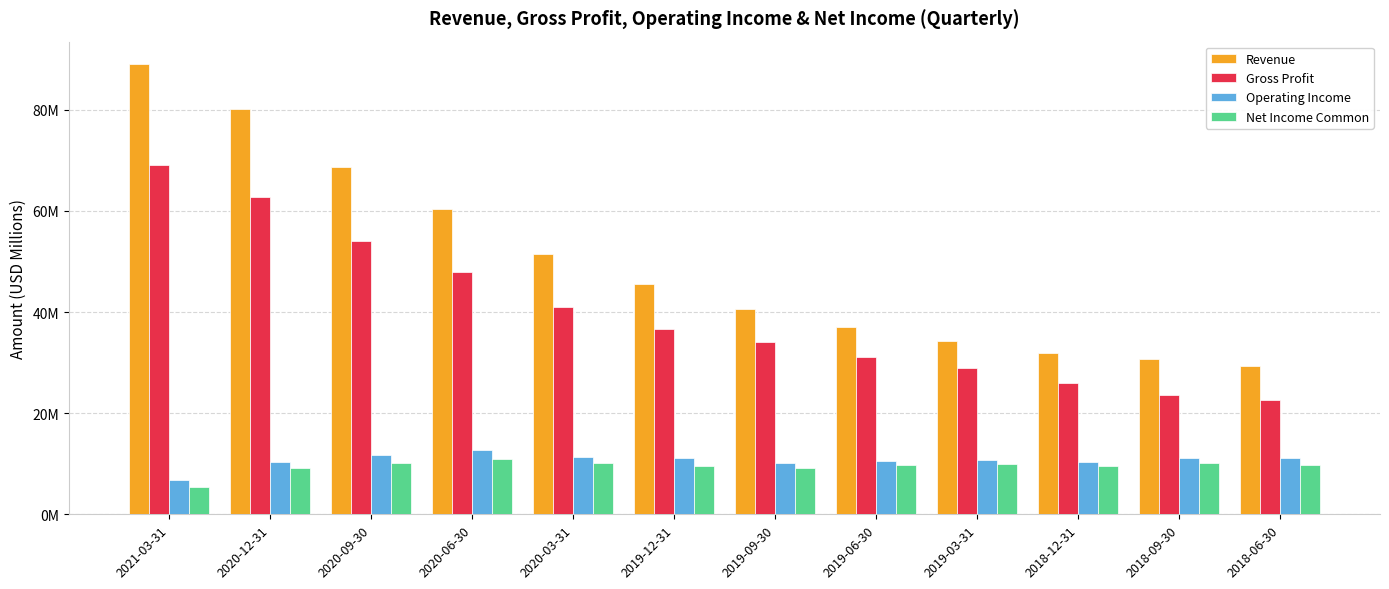

Reading right to left, list all the values displayed in this chart.

Revenue: 29.4	30.7	31.9	34.2	37.0	40.6	45.5	51.5	60.5	68.7	80.1	89.0
Gross Profit: 22.7	23.7	25.9	29.0	31.1	34.1	36.7	41.1	47.9	54.1	62.7	69.1
Operating Income: 11.2	11.1	10.4	10.7	10.5	10.2	11.1	11.3	12.8	11.7	10.2	6.7
Net Income Common: 9.8	10.2	9.6	10.0	9.7	9.2	9.5	10.1	10.9	10.2	9.1	5.4